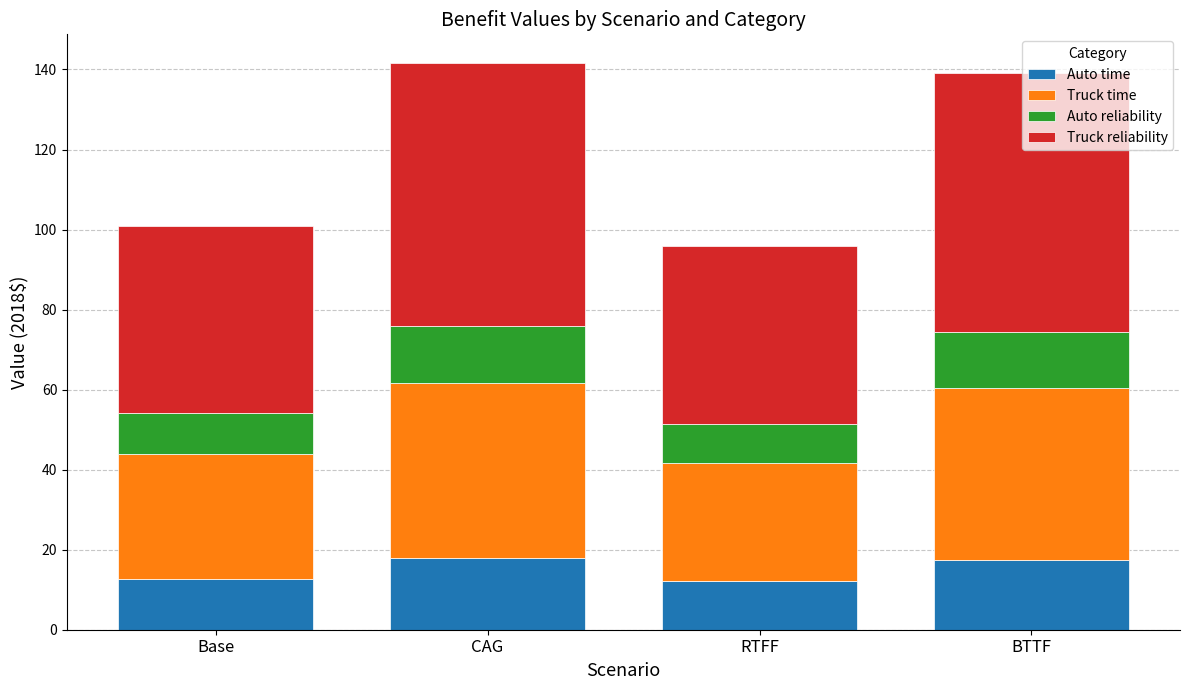

What is the lowest value of the Auto time series?

12.1